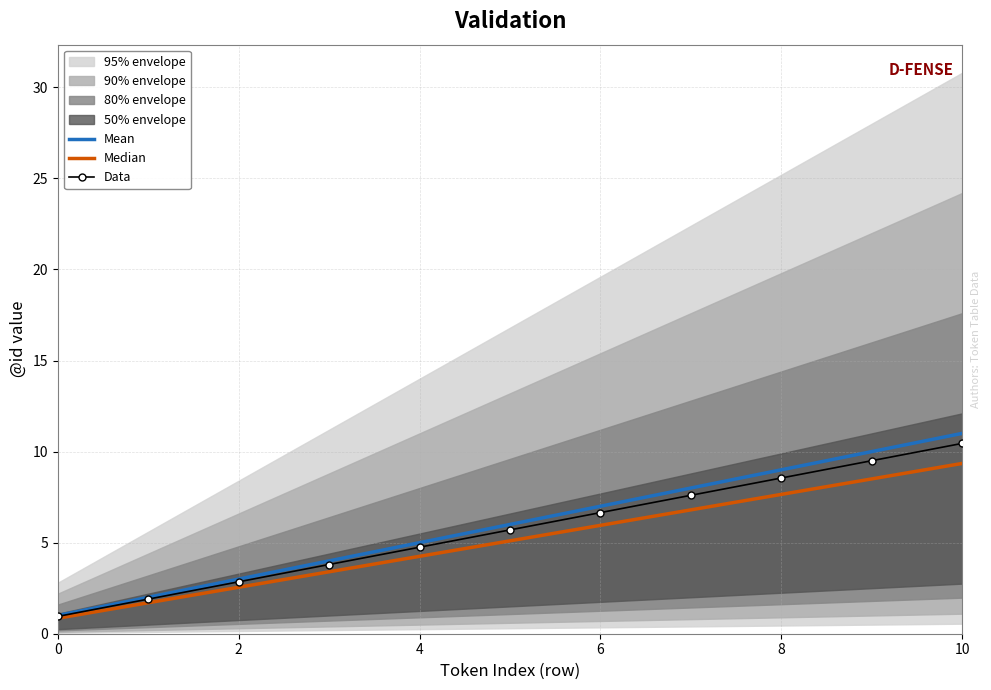

What is the average value of the Data series?

5.7